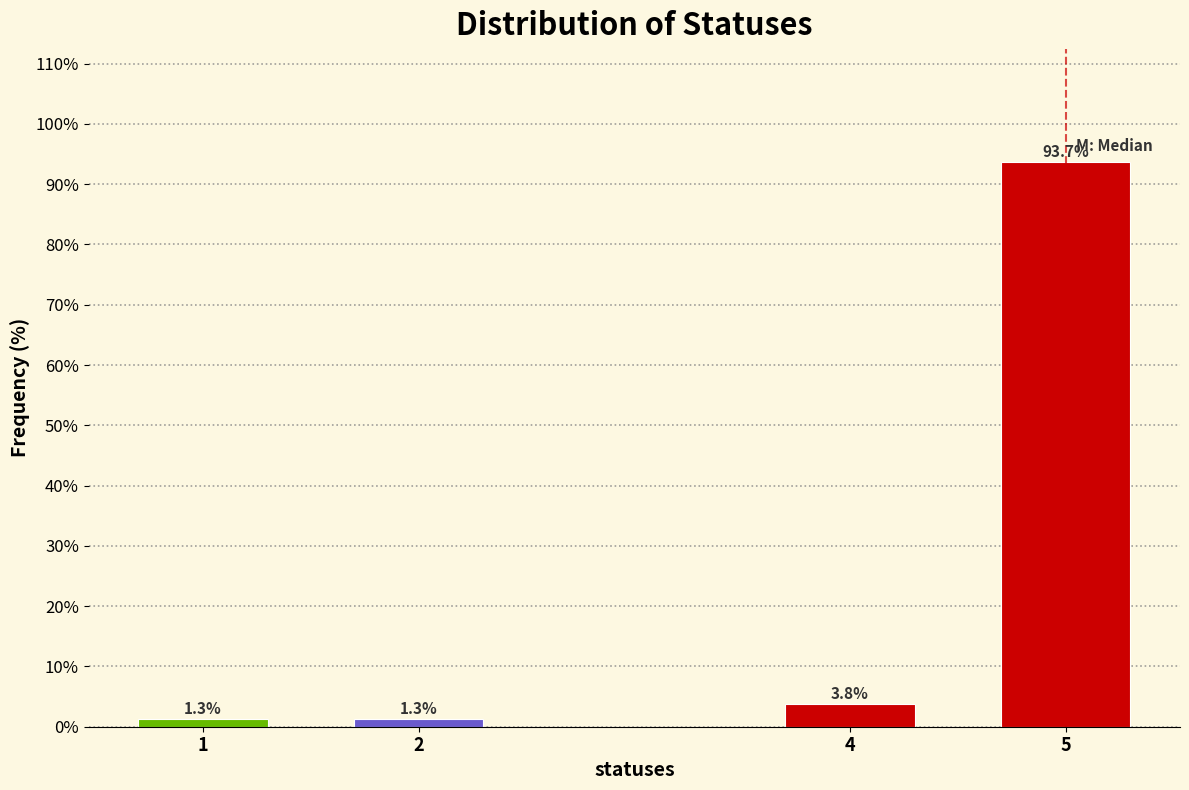

Reading left to right, what are all the values shown in this chart?

1=1.3	2=1.3	4=3.8	5=93.7